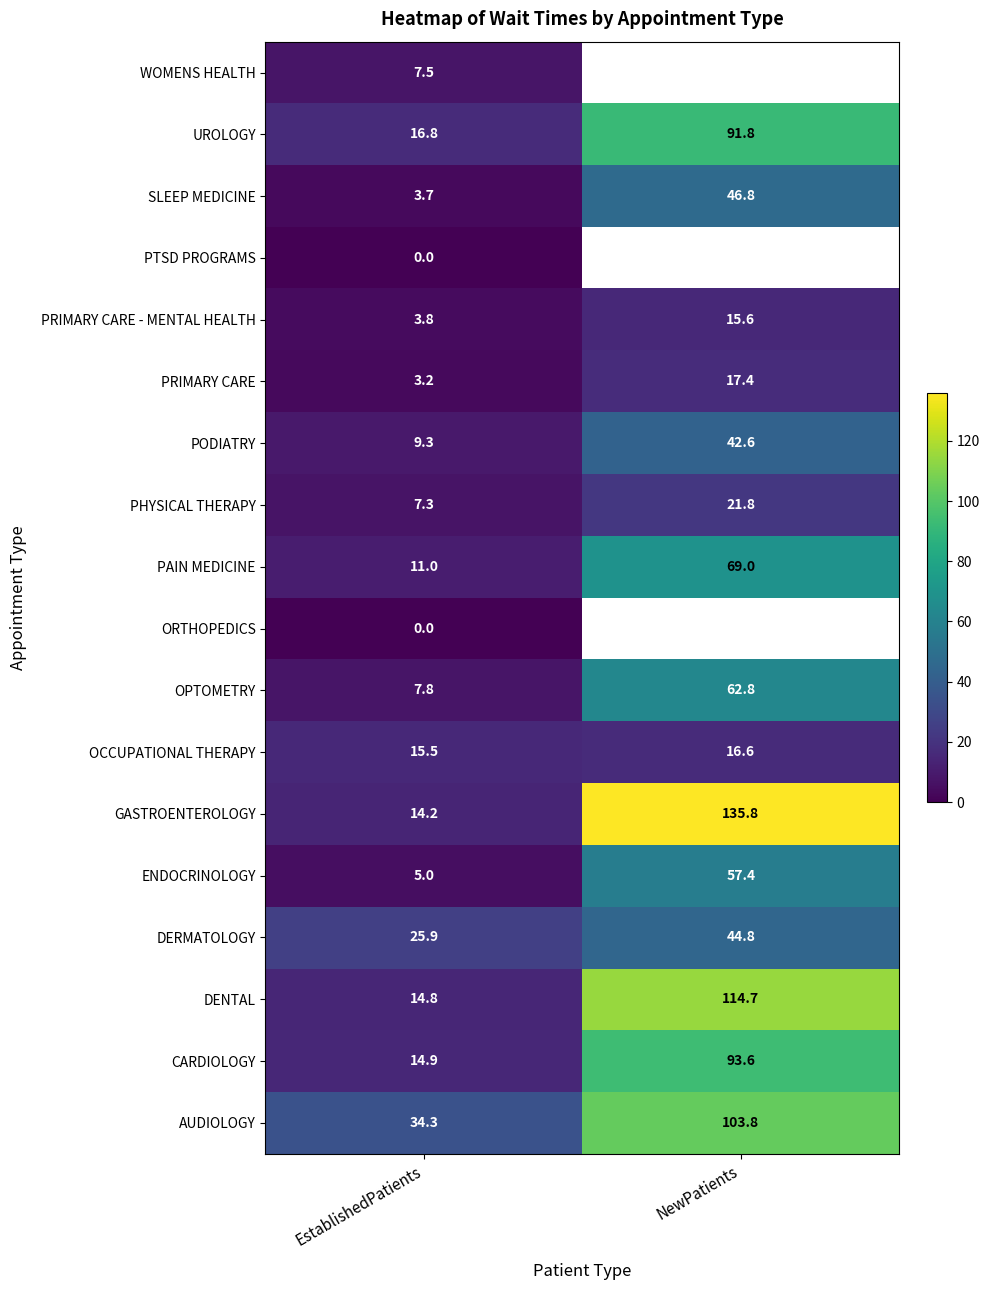

At which label does ENDOCRINOLOGY reach its peak?

NewPatients